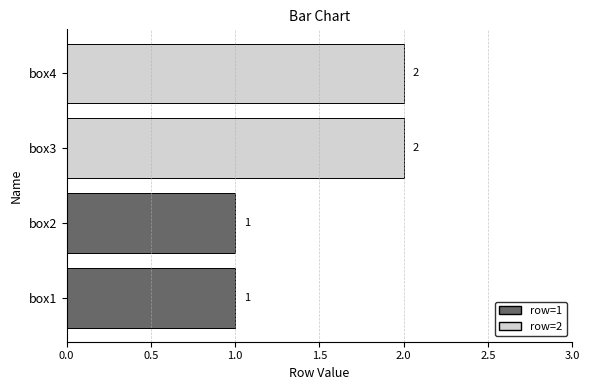

How many bars are there in total?

4